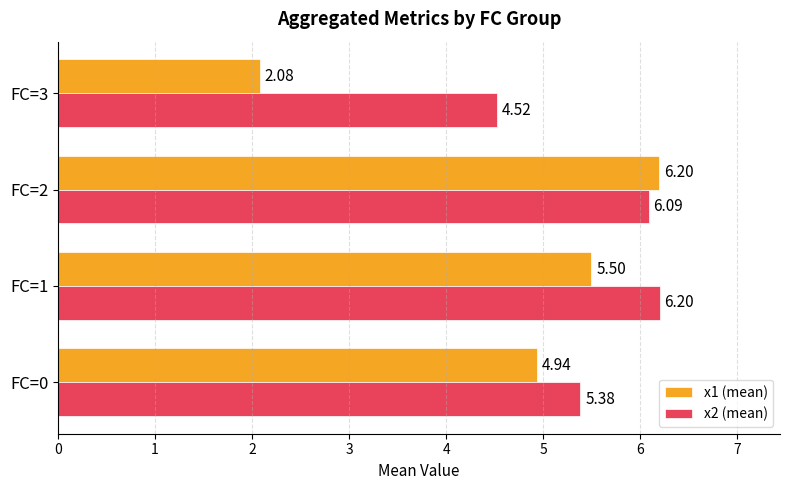

What is the average value of the x1 (mean) series?

4.7